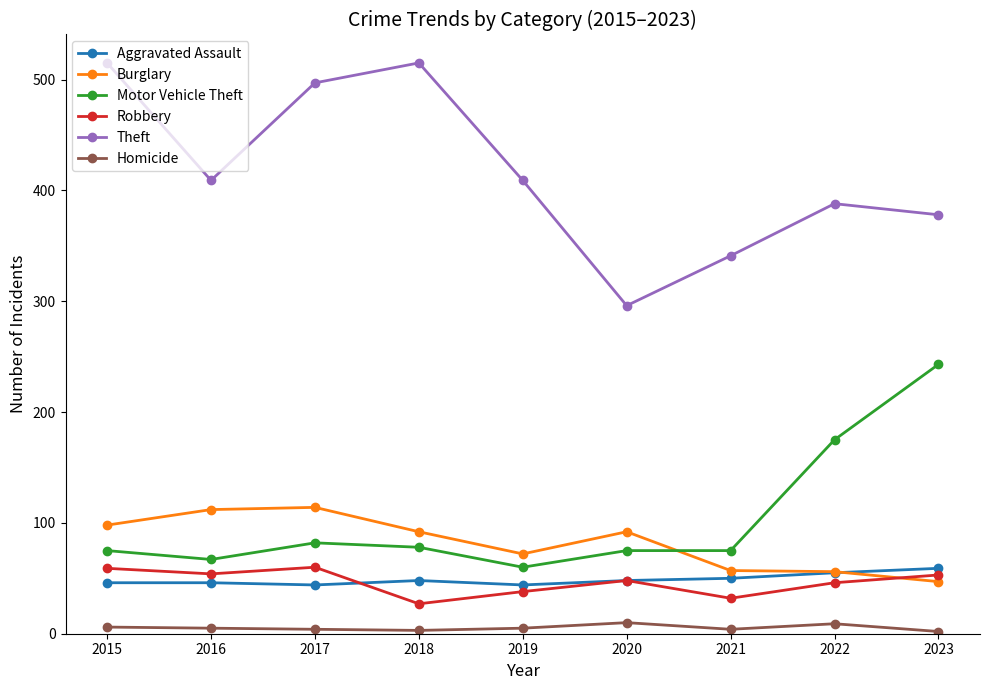

True or false: Homicide and Motor Vehicle Theft intersect in this chart.

False